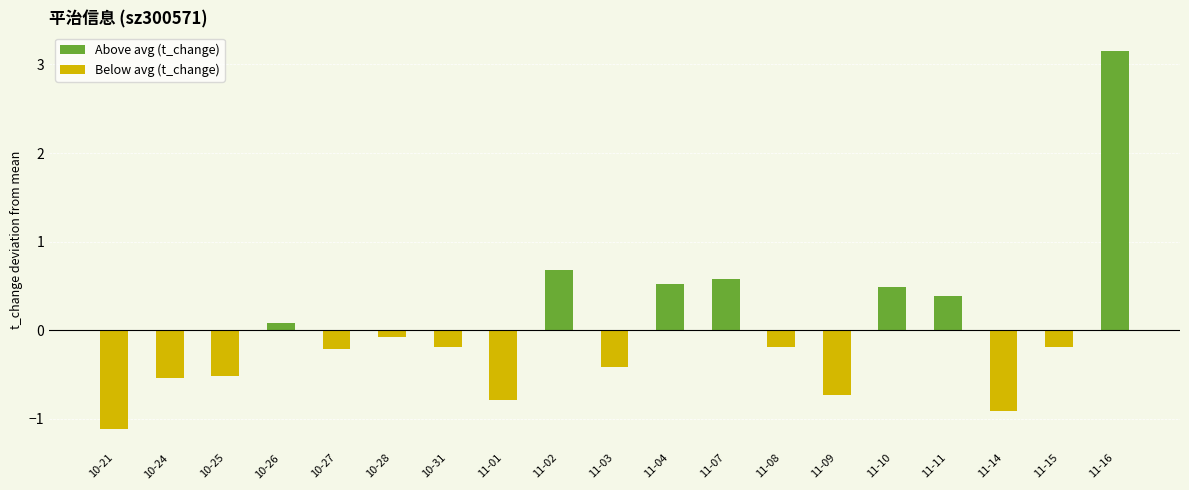

What position from the right is 11-02?

11